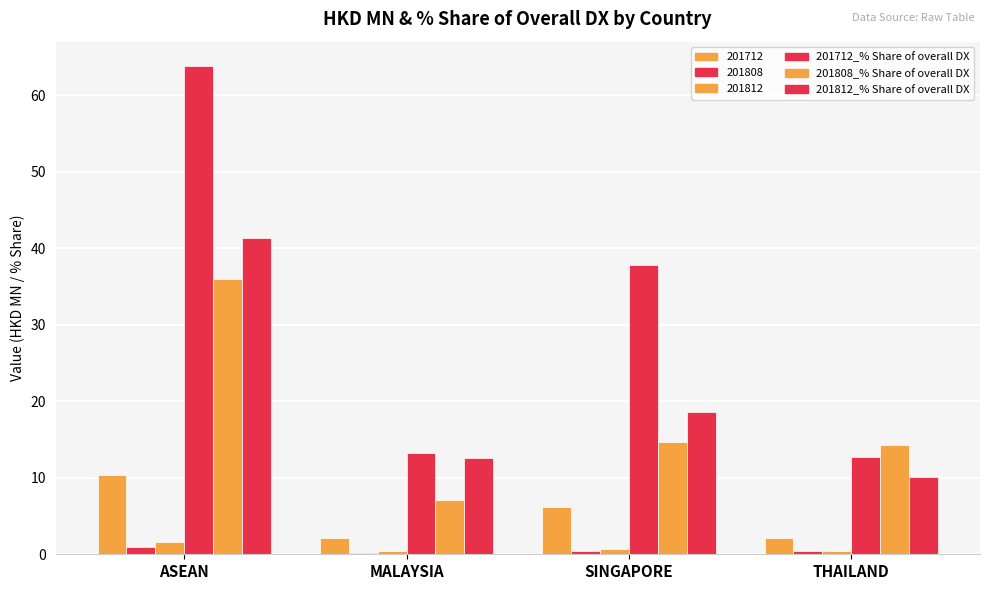

How many groups of bars are there?

4